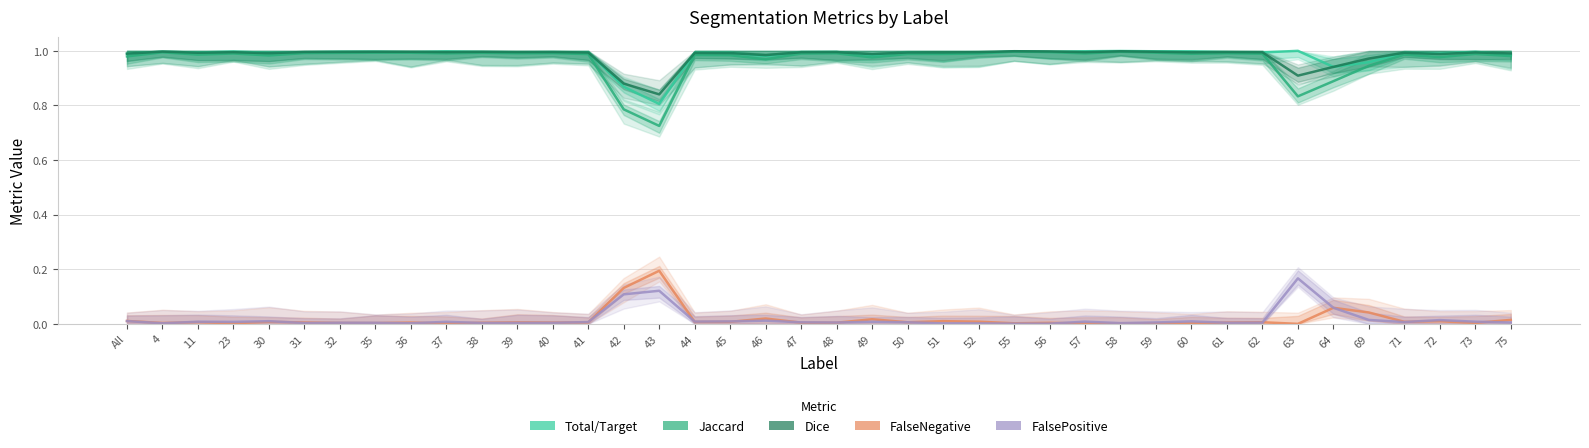

Is this an area chart (filled region under the line)?

No